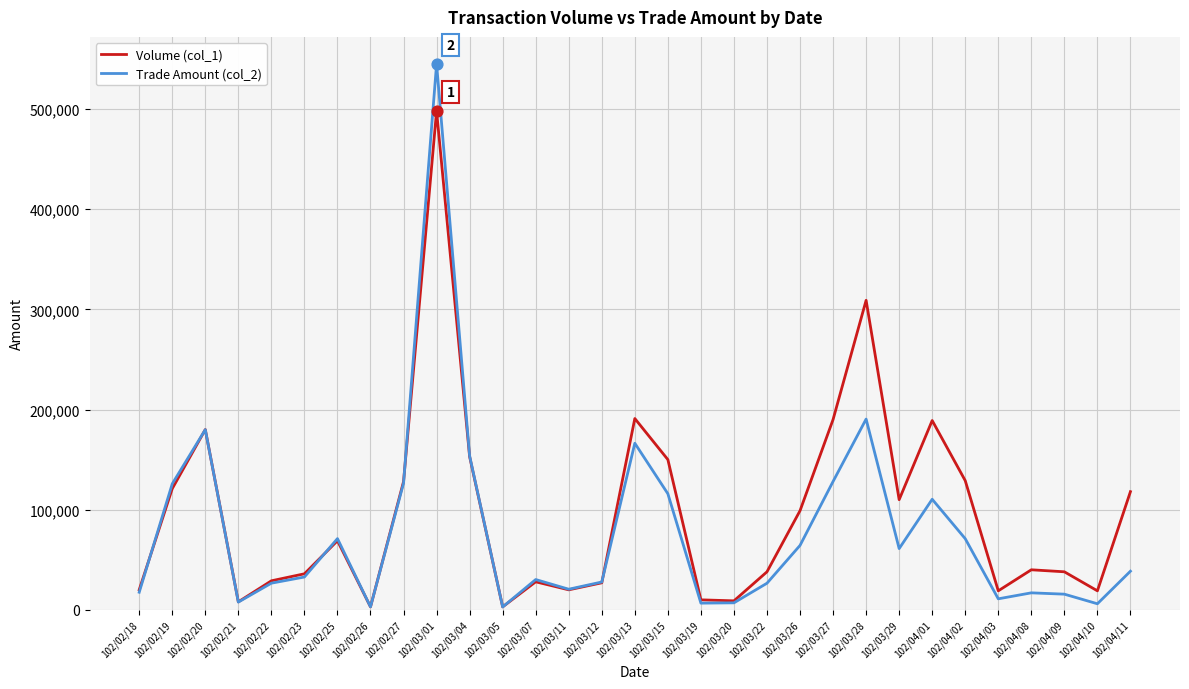

Which series changed the most between 102/02/27 and 102/03/12?

Volume (col_1)